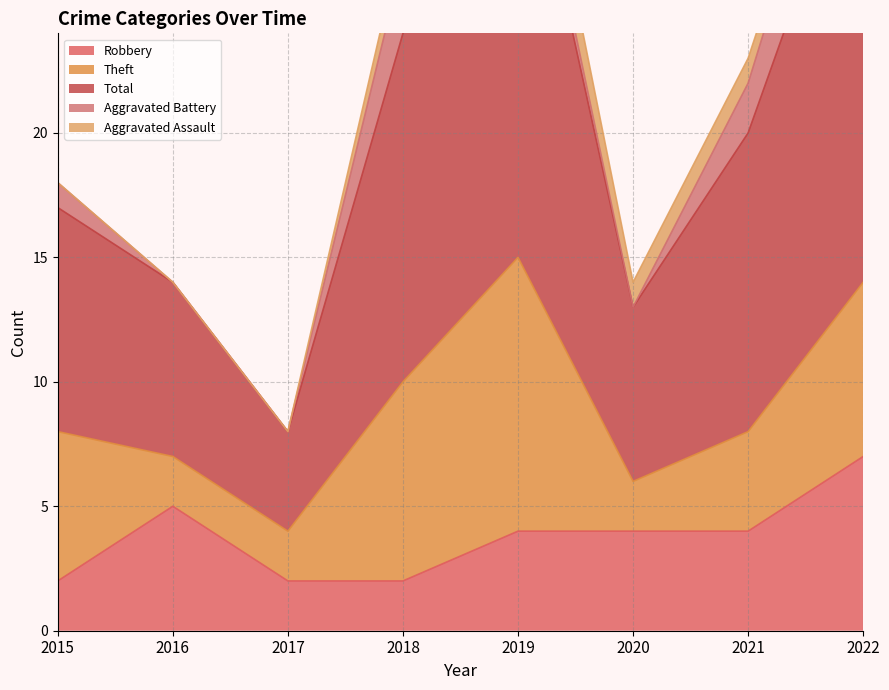

How many lines are shown in the chart?

5